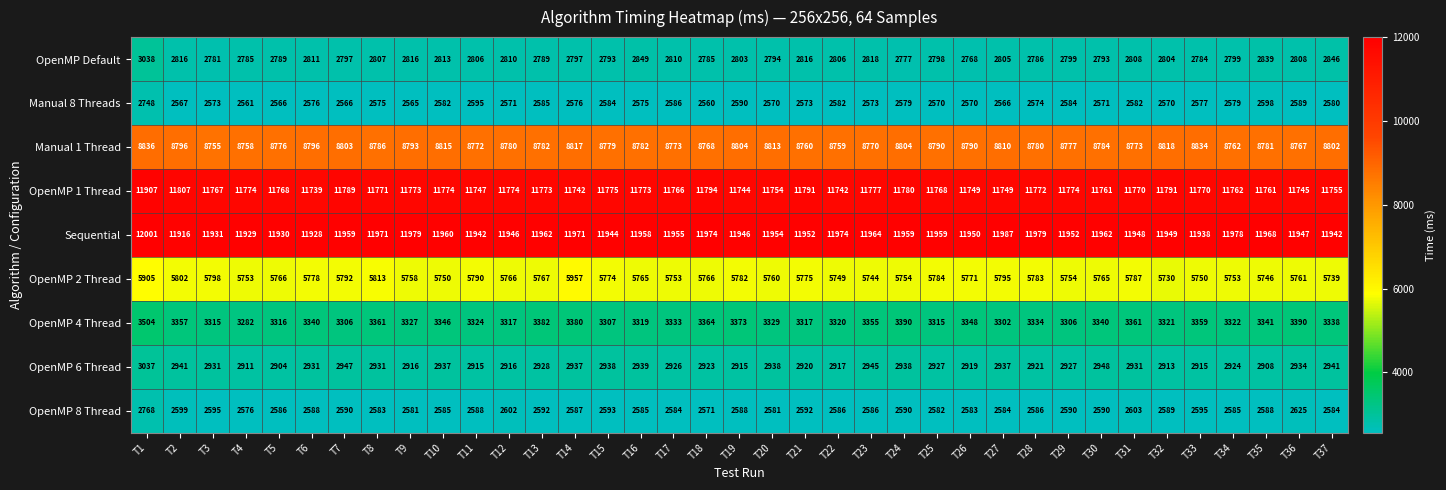

What is the difference between the OpenMP Default values at T3 and T9?

35